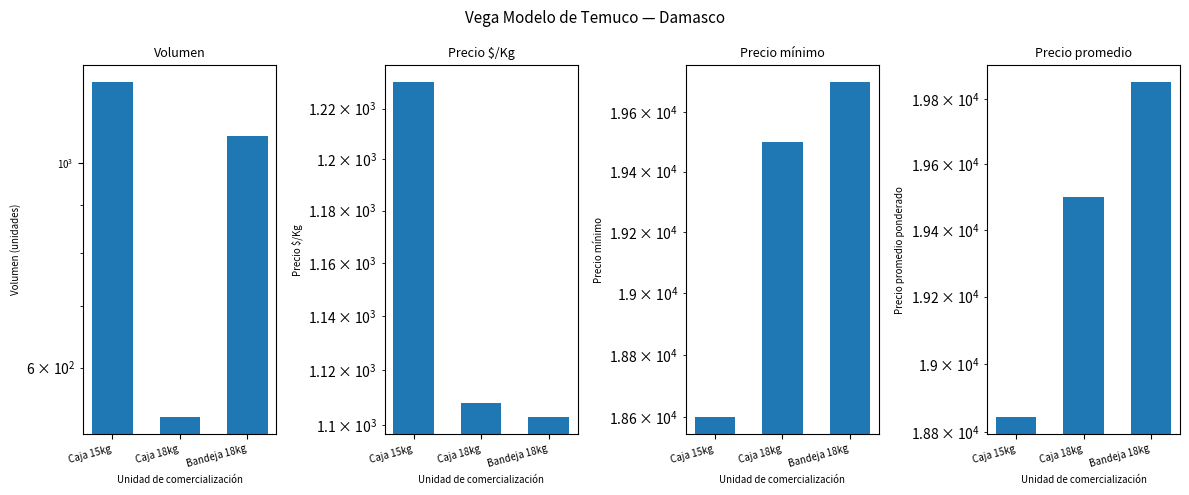

Between Caja 18kg and Bandeja 18kg, which series saw the biggest shift?

Volumen